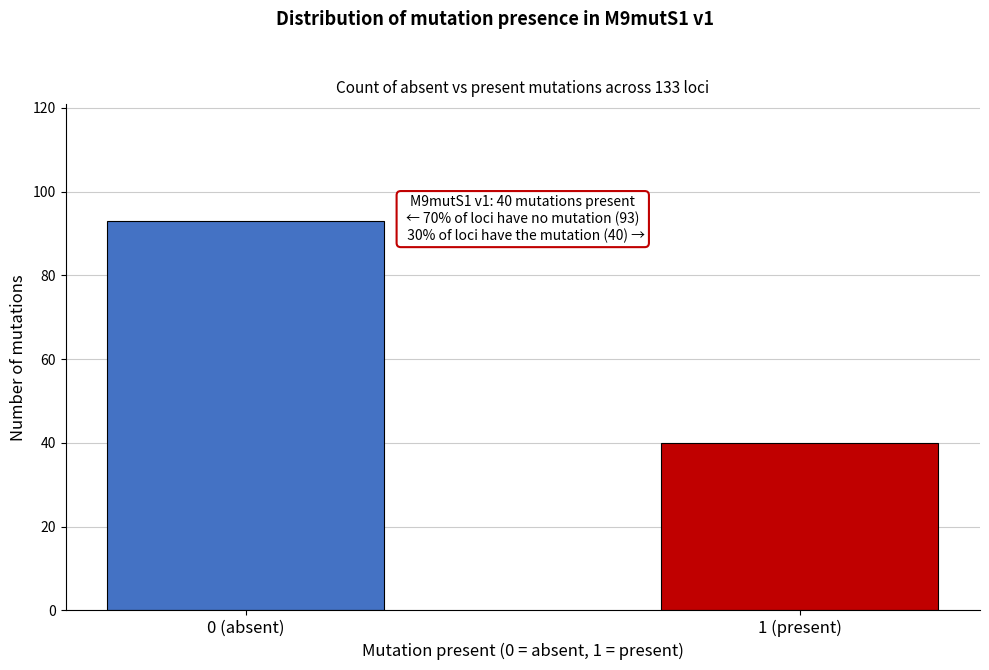

Reading left to right, what are all the values shown in this chart?

0 (absent)=93	1 (present)=40